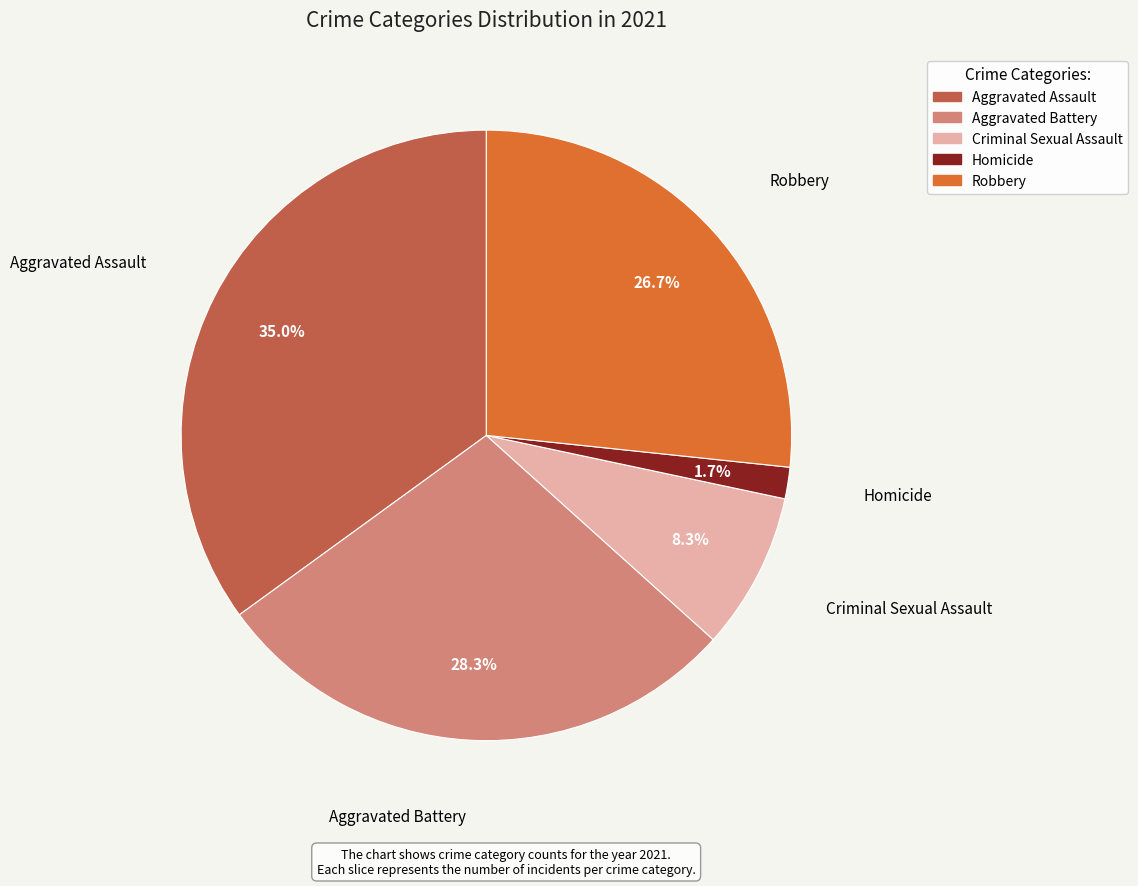

What is the ratio of the value at Criminal Sexual Assault to the value at Aggravated Battery?

0.3